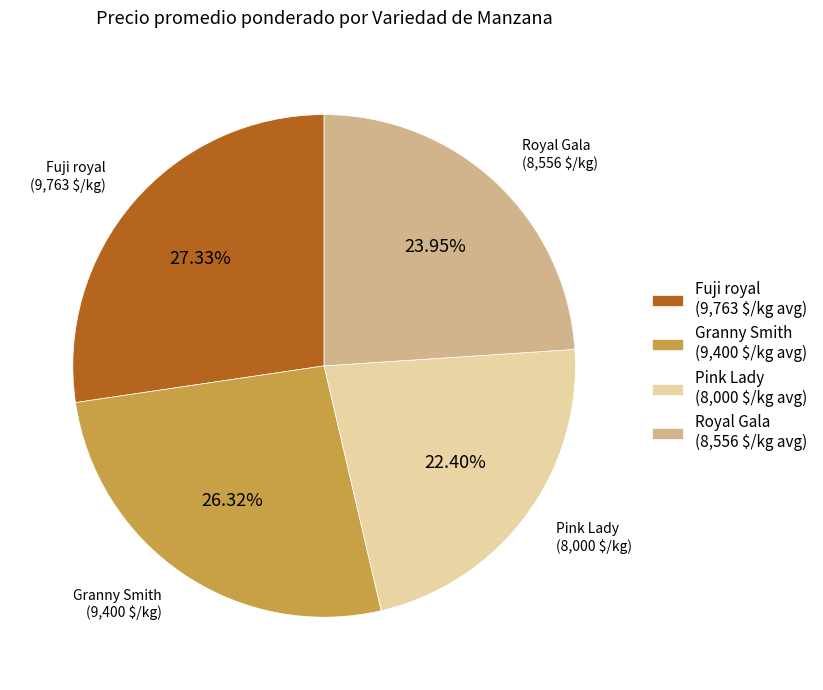

Which category has the biggest portion of the pie?

Fuji royal